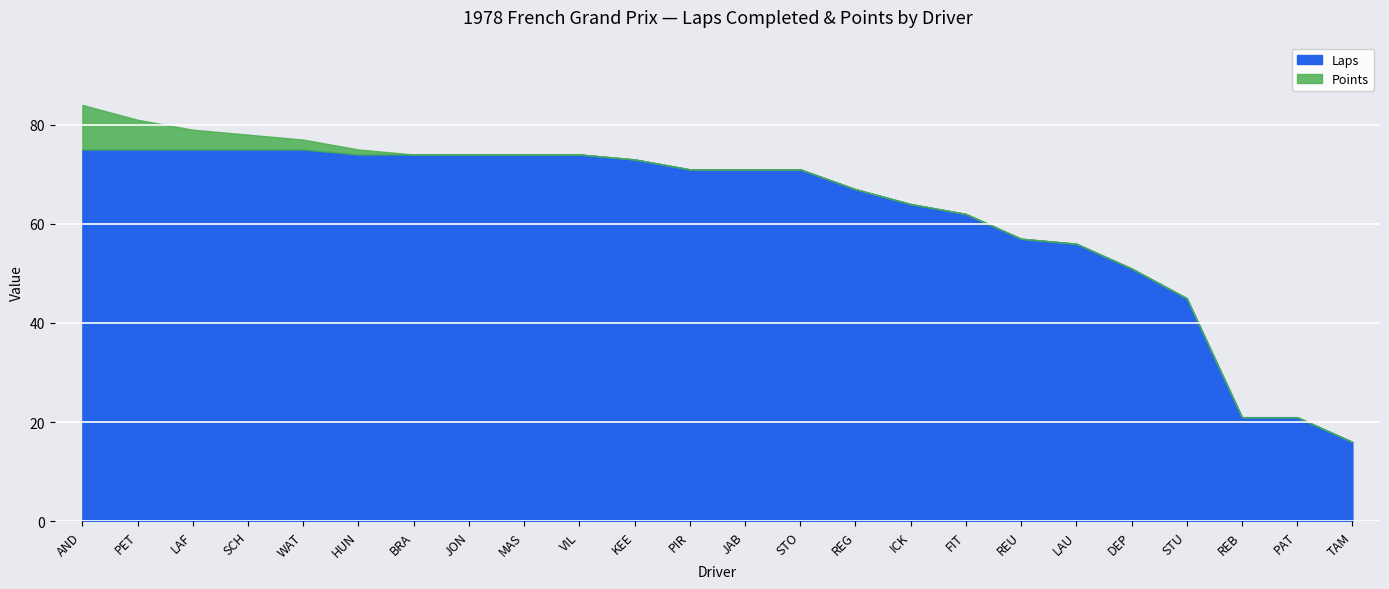

Is the value of Laps at PIR greater than the value of Points at LAF?

Yes